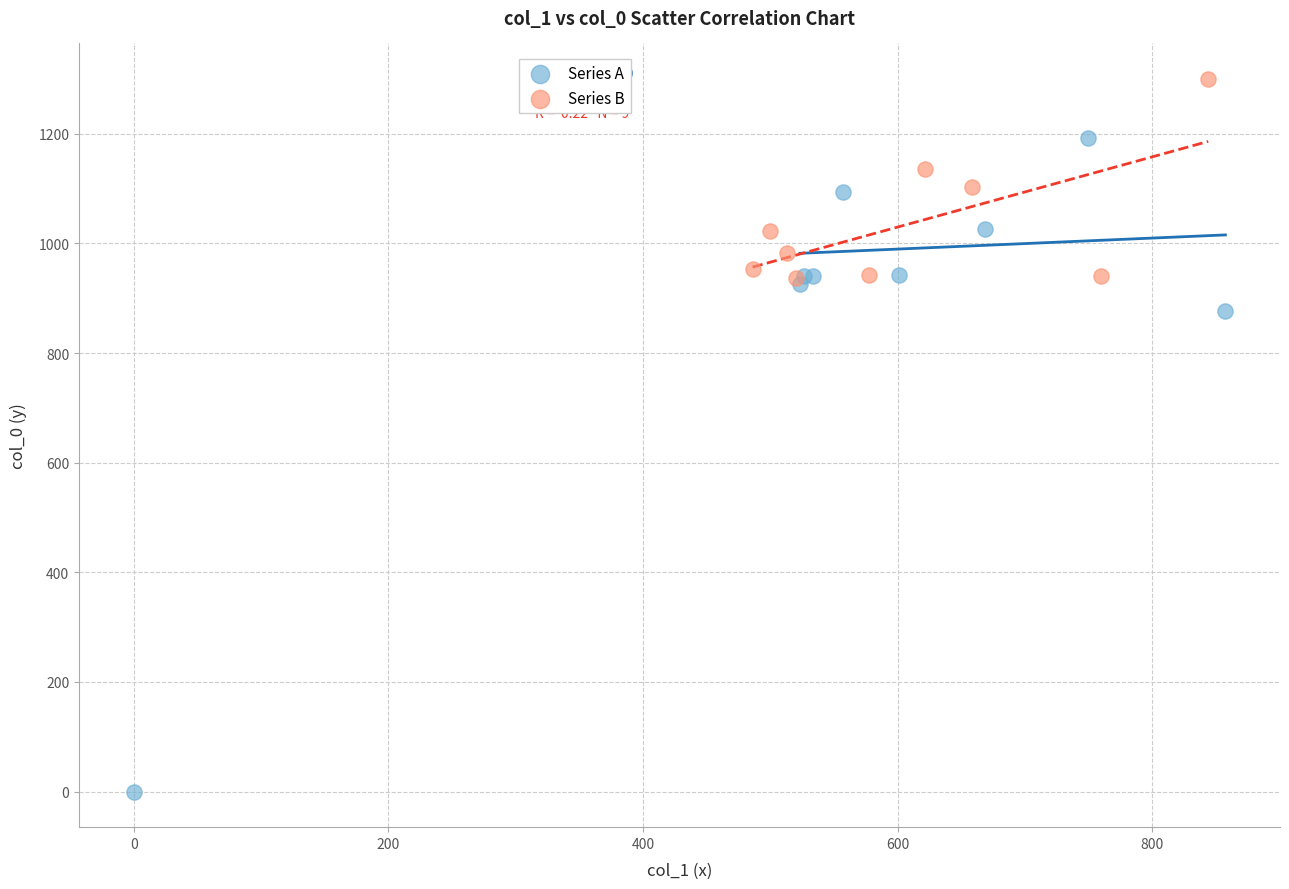

Which series has the largest Y range (max minus min)?

Series A